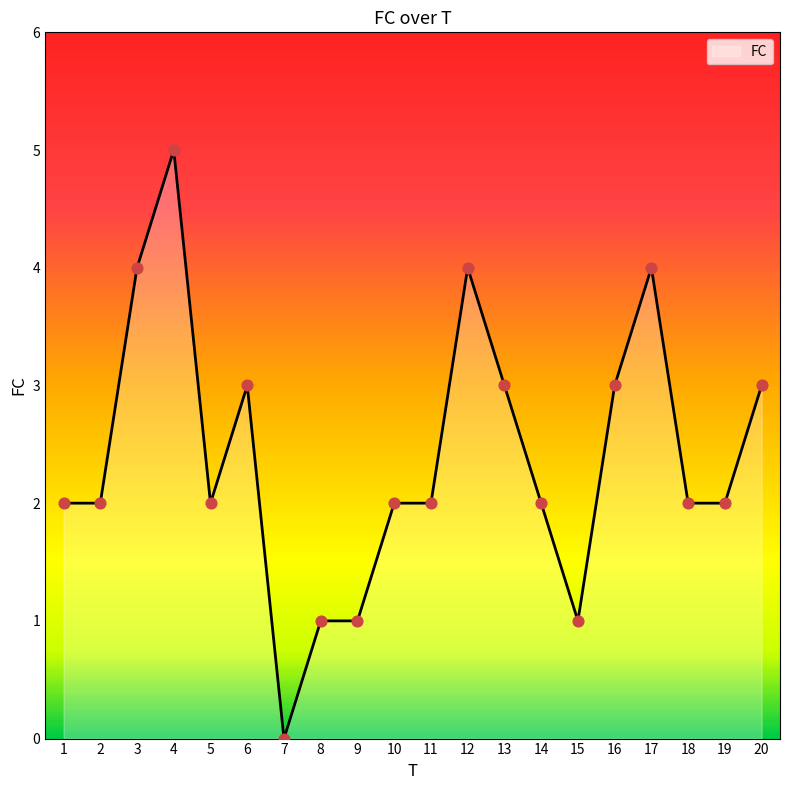

What is the ratio of the value at 13 to the value at 9?

3.0